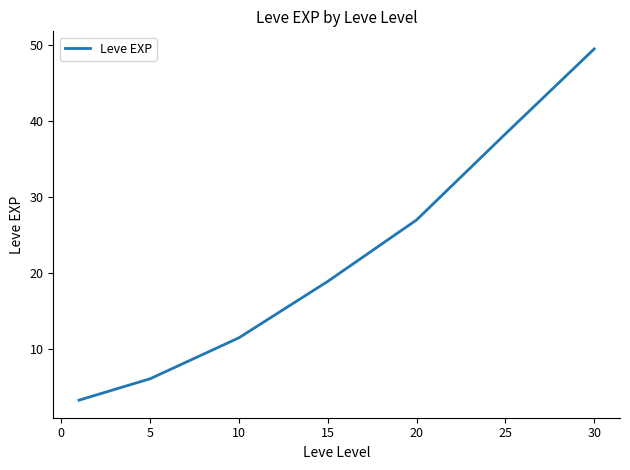

True or false: the data has more than 1 interior local peaks.

False